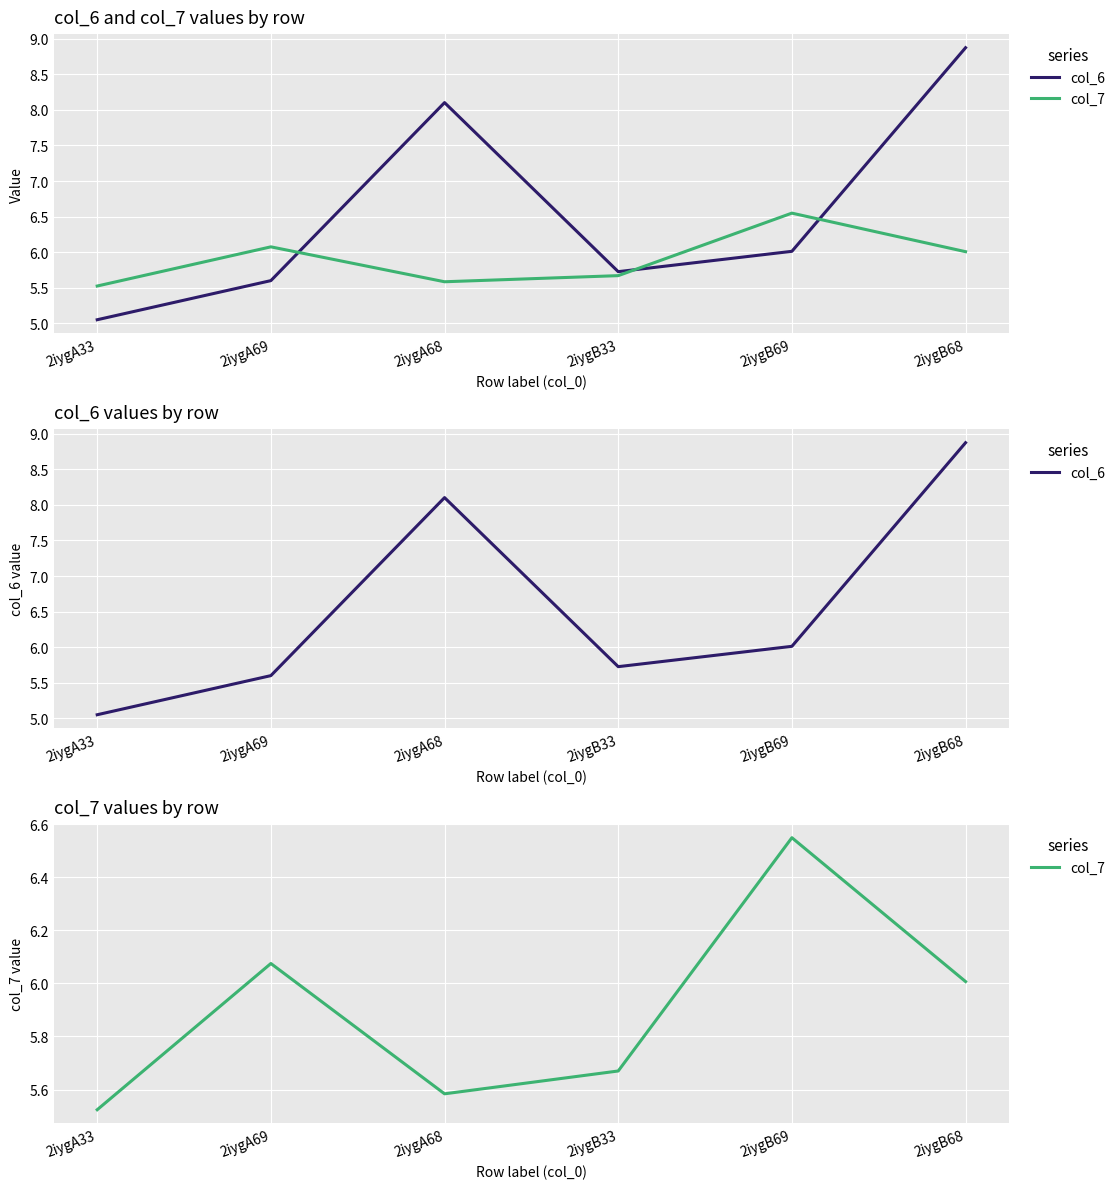

Reading left to right, what are all the values shown in this chart?

col_6: 2iygA33=5.0	2iygA69=5.6	2iygA68=8.1	2iygB33=5.7	2iygB69=6.0	2iygB68=8.9
col_7: 2iygA33=5.5	2iygA69=6.1	2iygA68=5.6	2iygB33=5.7	2iygB69=6.5	2iygB68=6.0